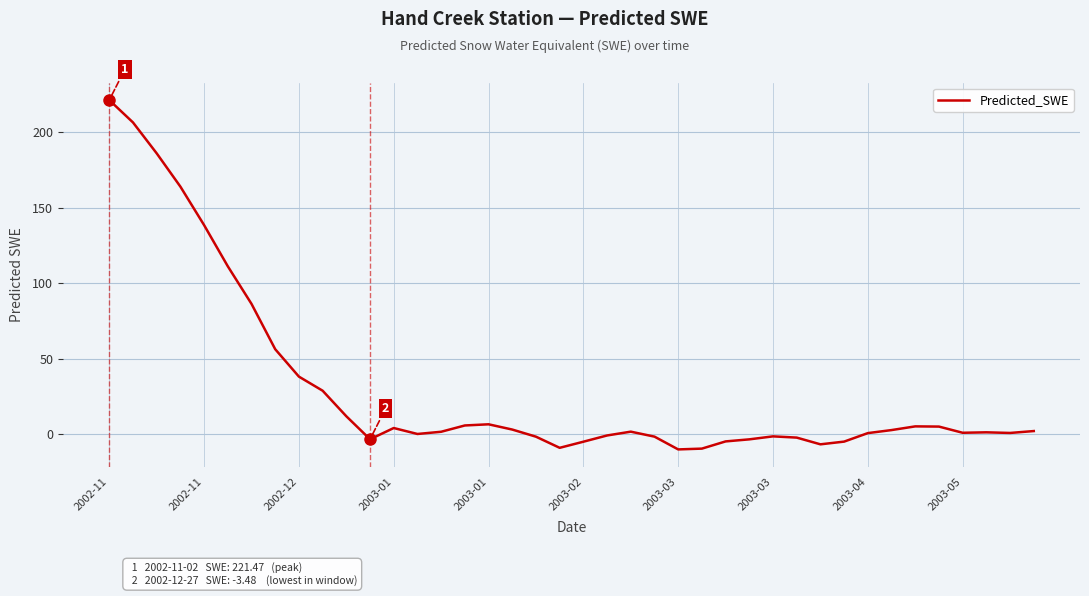

How many distinct data groups are displayed?

1